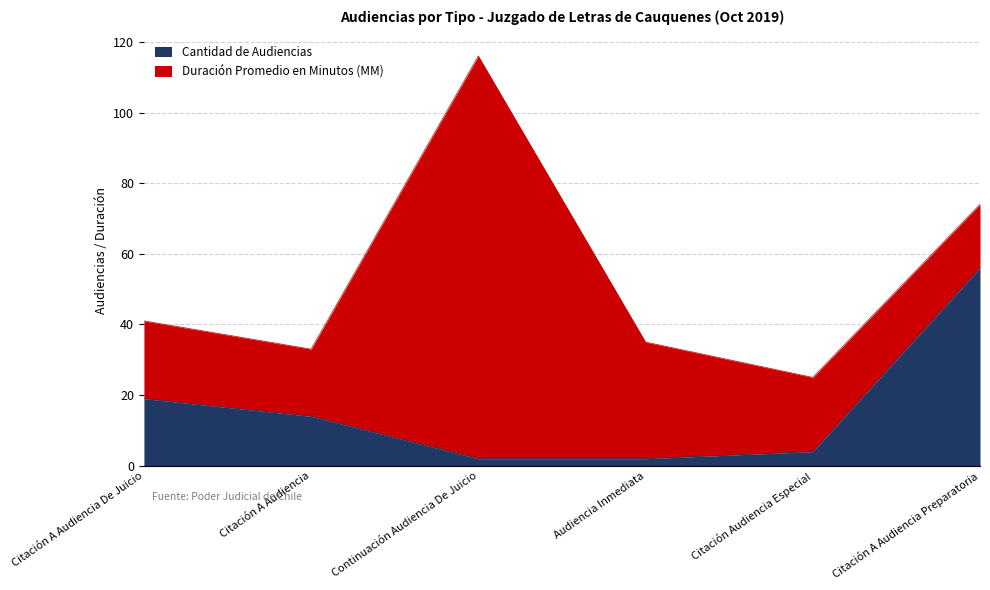

What is the change in value from Citación A Audiencia De Juicio to Continuación Audiencia De Juicio?

-17